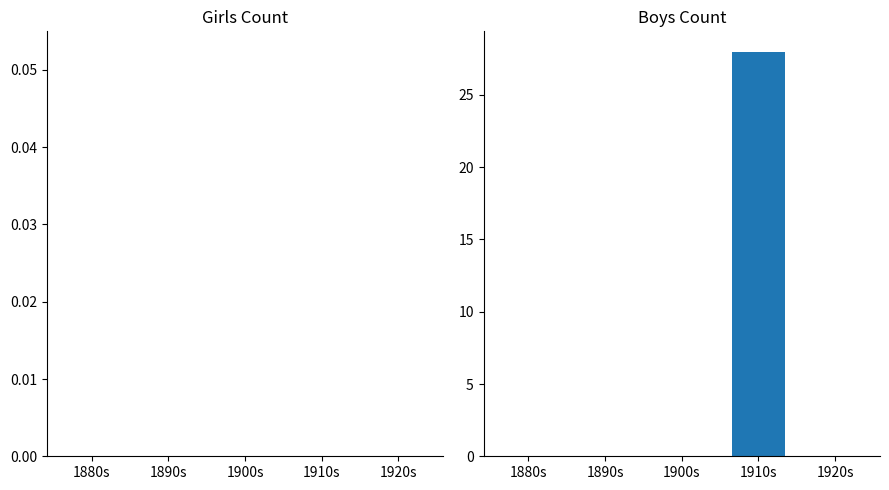

Reading left to right, extract all data points from this chart.

1880s=0	1890s=0	1900s=0	1910s=28	1920s=0